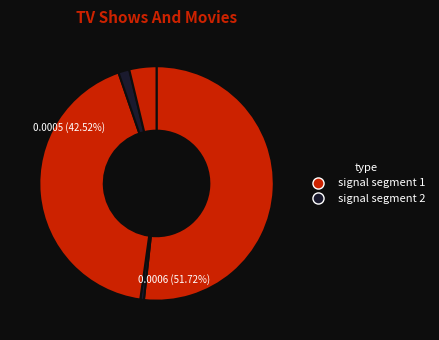

Count the number of slices in the pie.

5